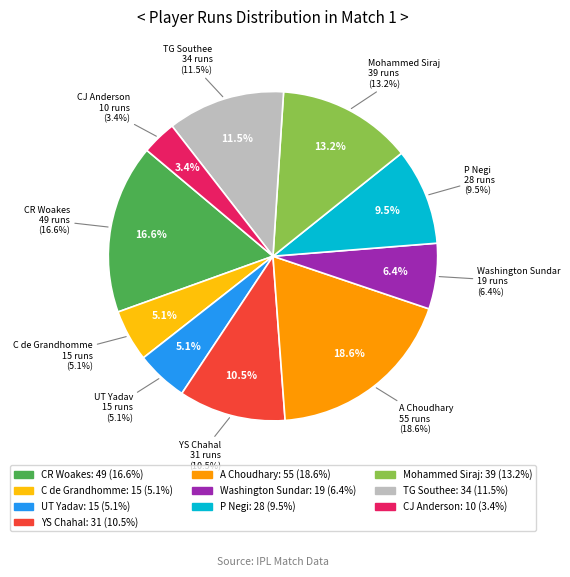

How many slices are in this pie chart?

10